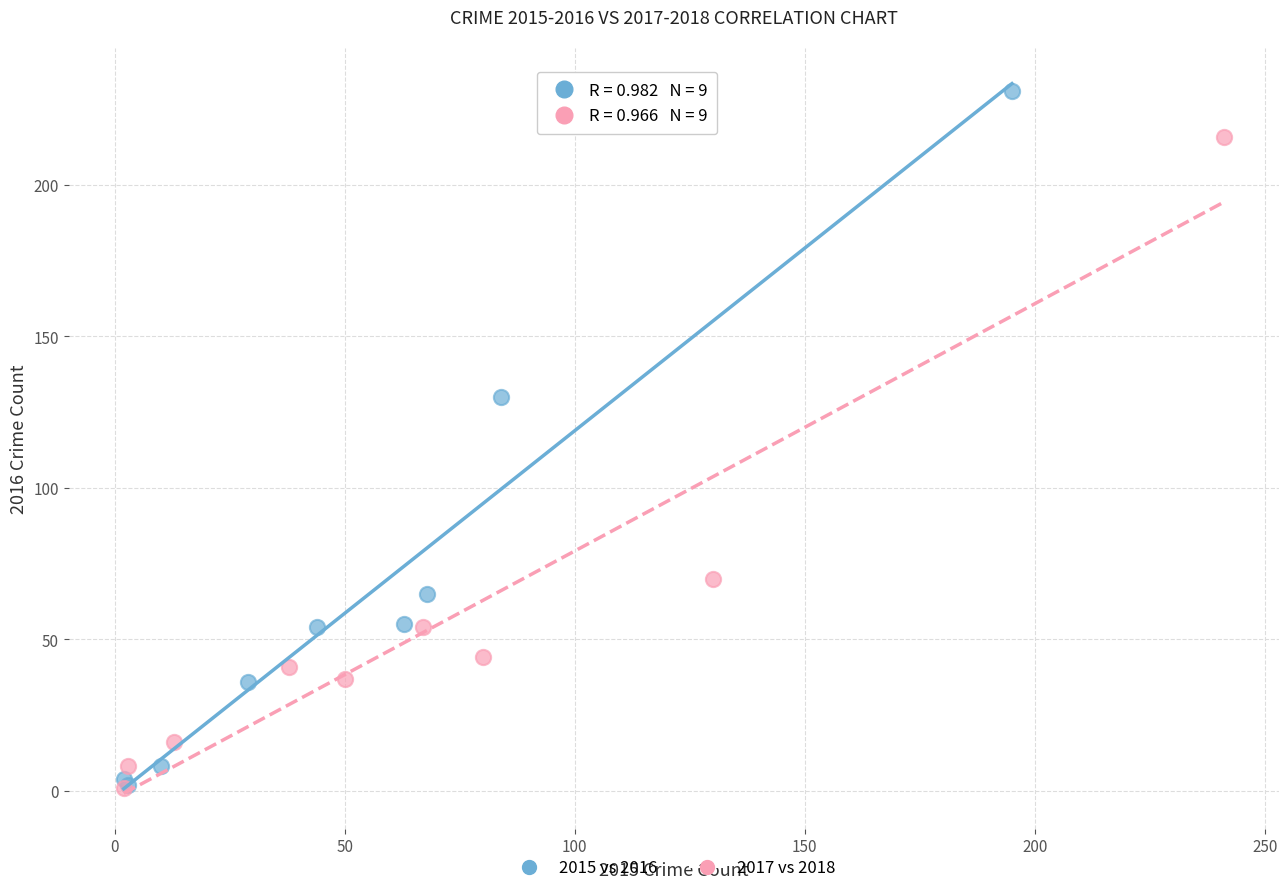

Which series contains the highest Y value?

2015 vs 2016